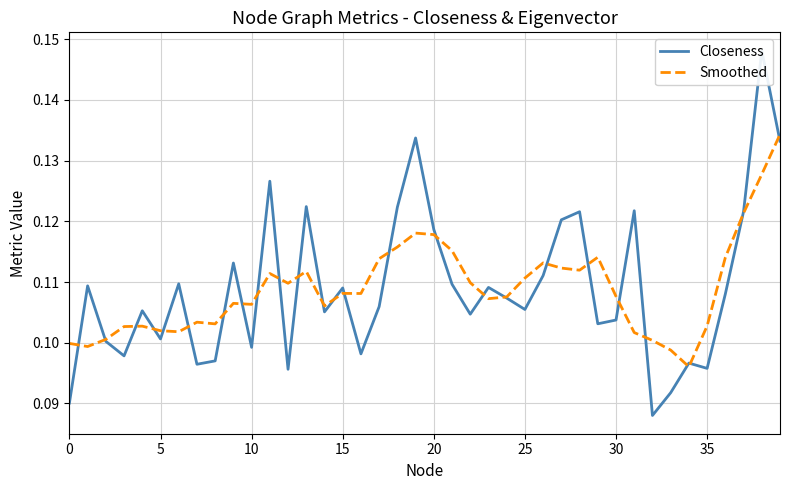

At which label does Closeness reach its minimum?

32